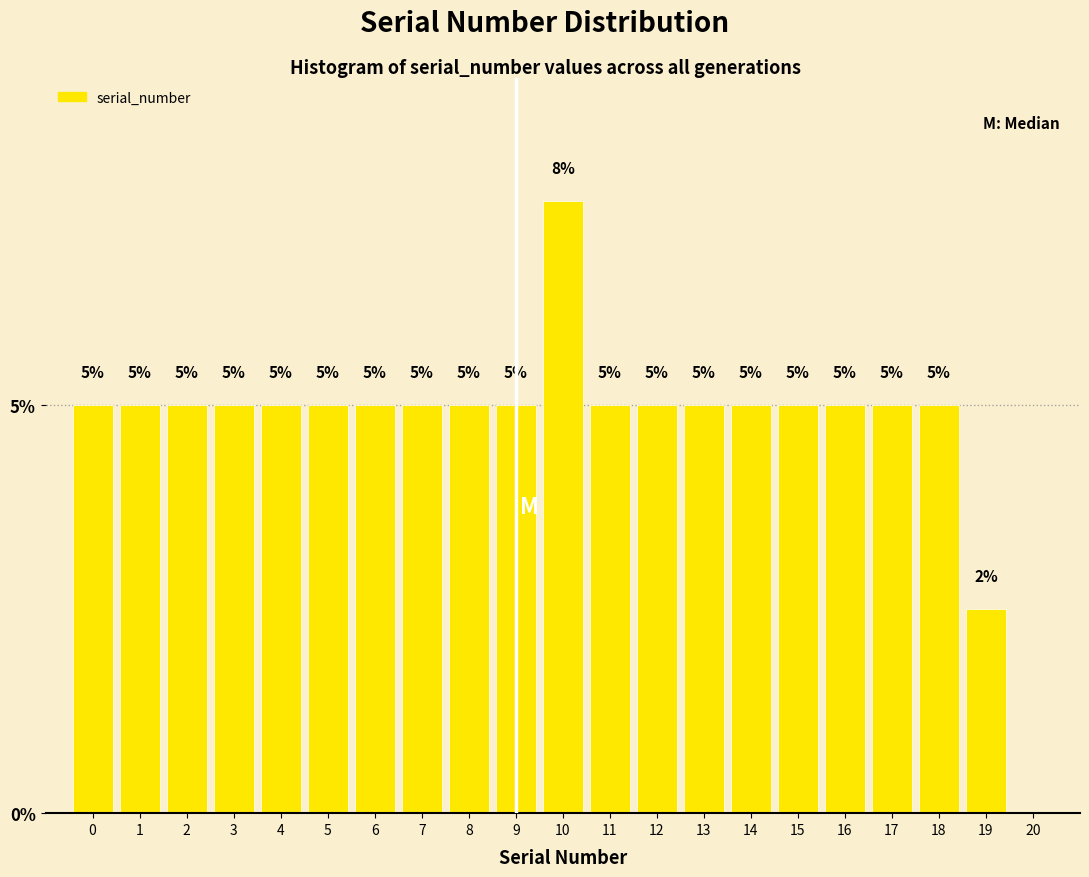

The chart shows a value of 5.0 at 1. True or false?

True